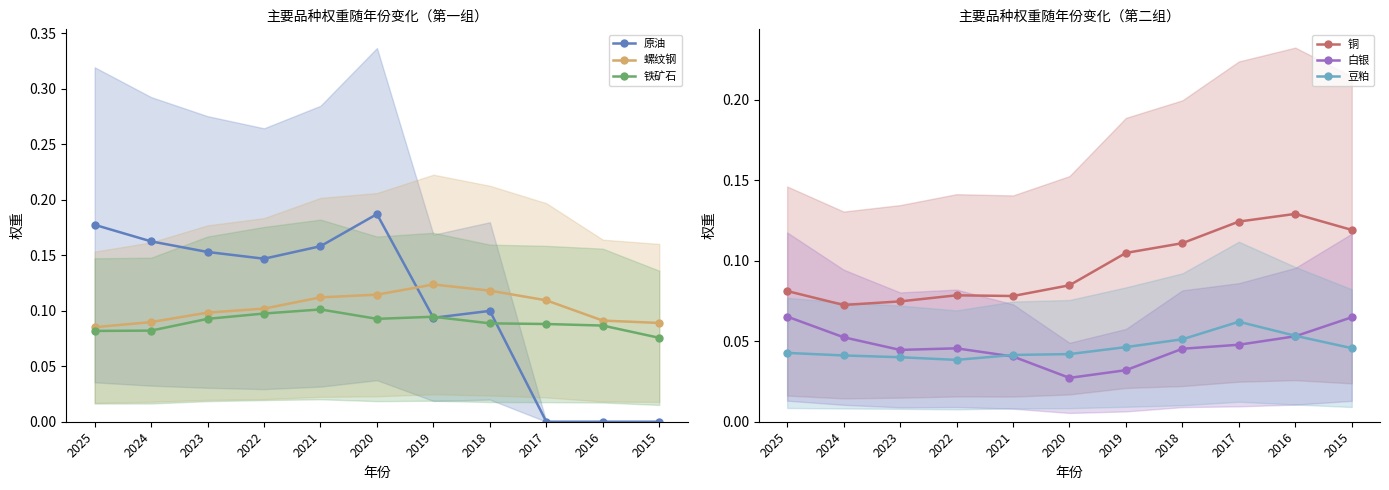

True or false: 螺纹钢 and 铁矿石 intersect in this chart.

False